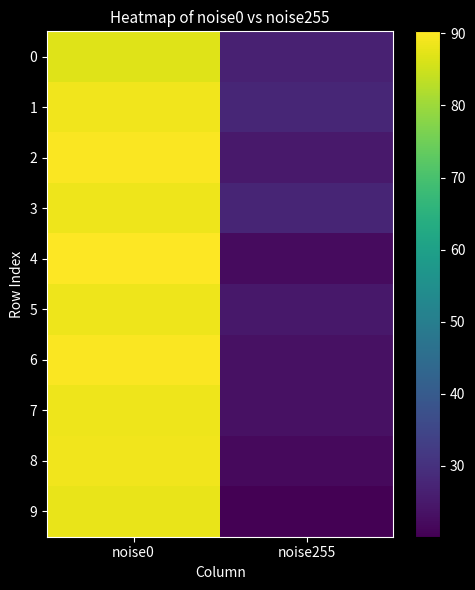

Which series has the largest total across all categories?

1